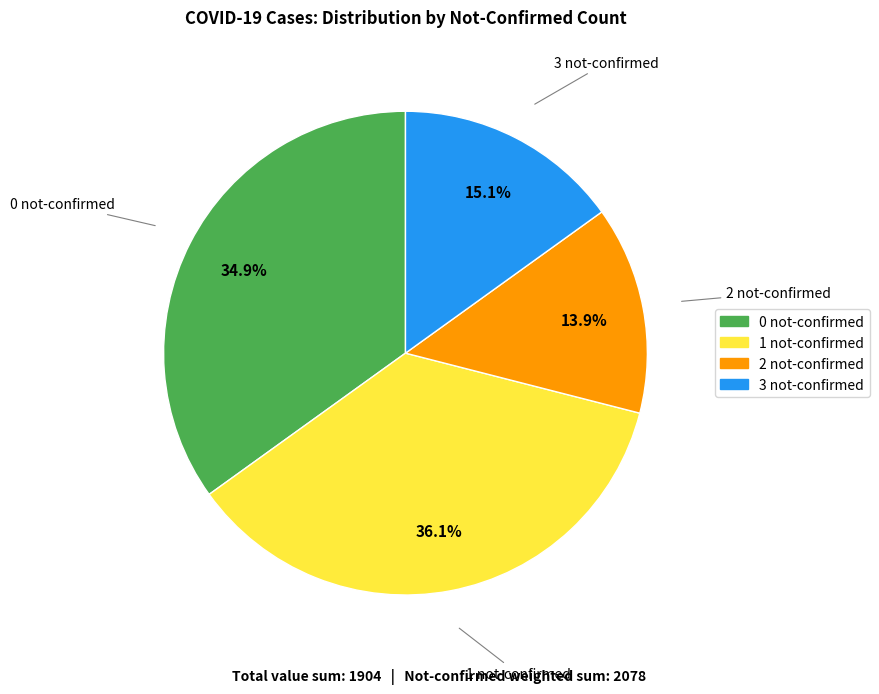

What percentage is NOT represented by 1?

63.9%